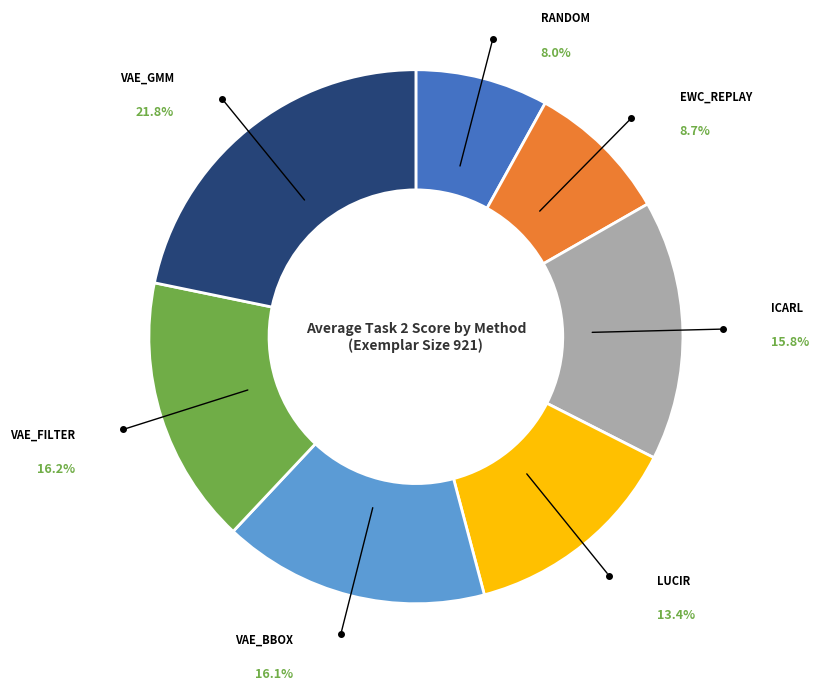

Is there any slice that represents more than half of the pie?

No